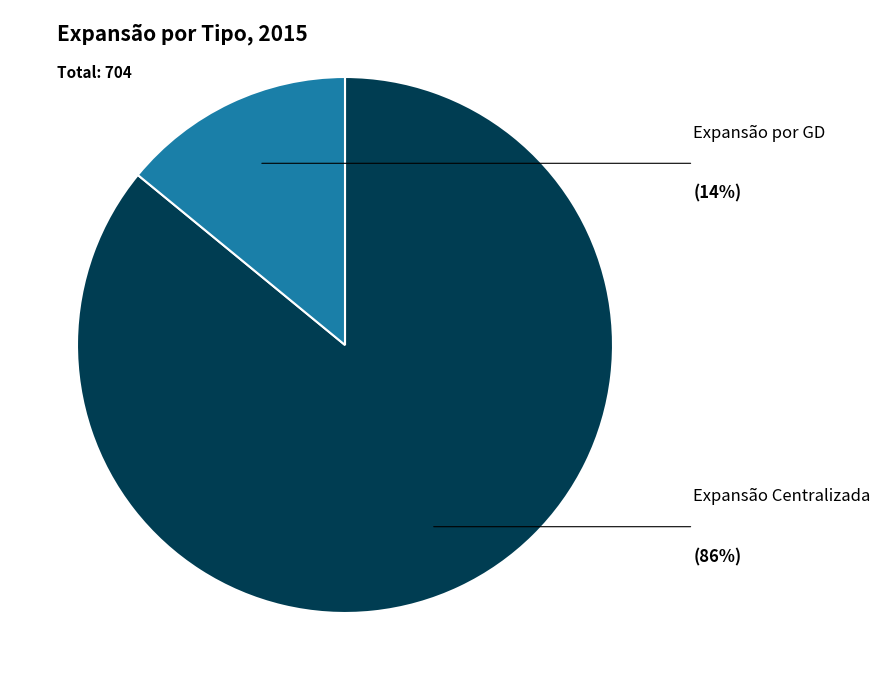

Is there any slice that represents more than half of the pie?

Yes